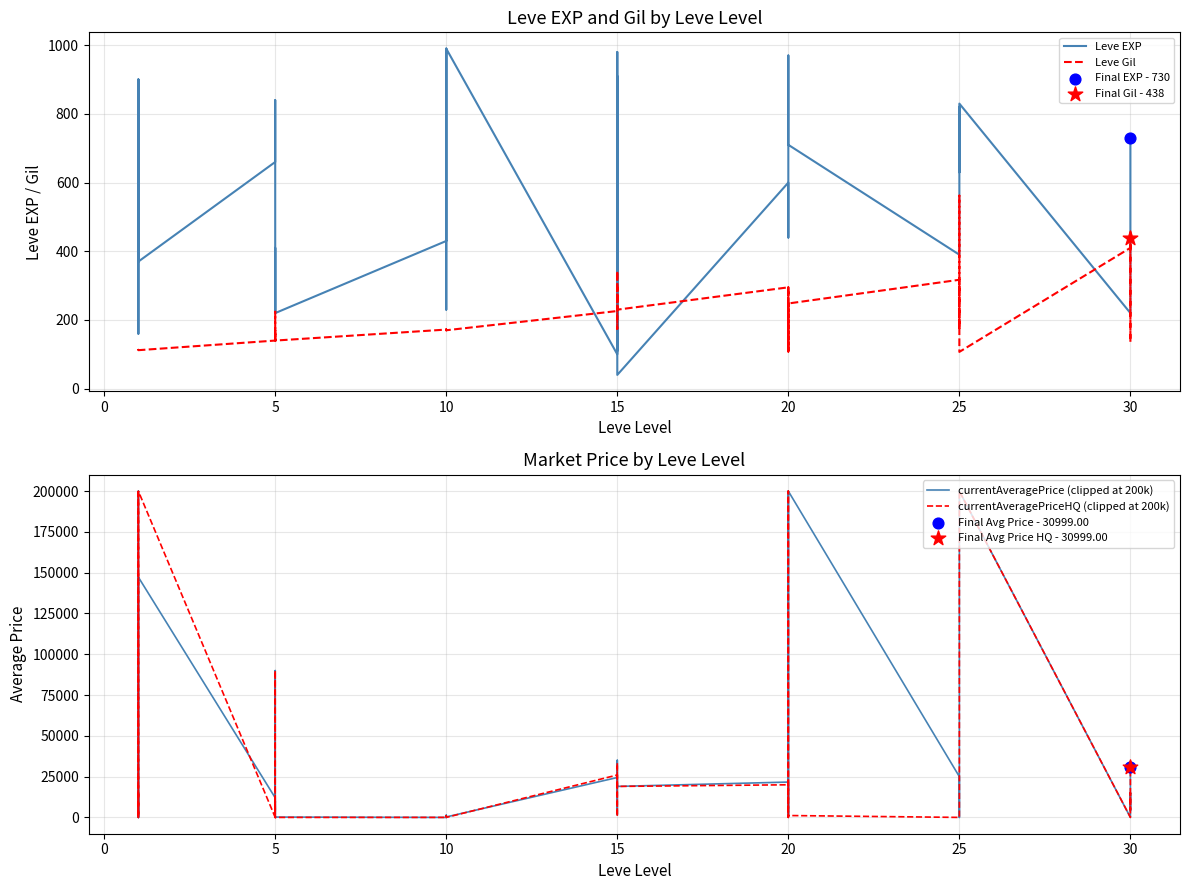

What is the total value across all series at 5?

400273.0